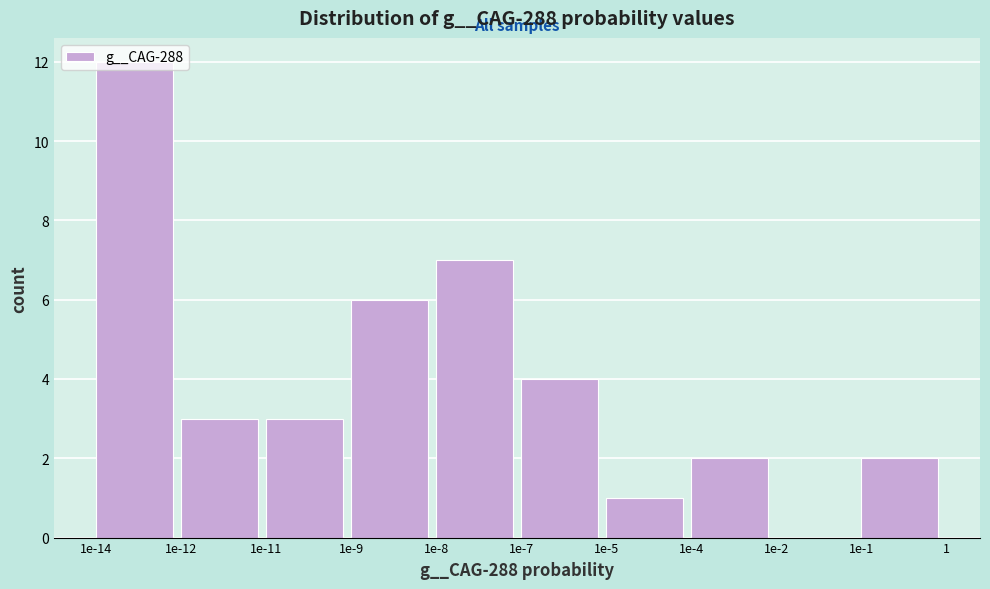

What is the greatest value displayed?

12